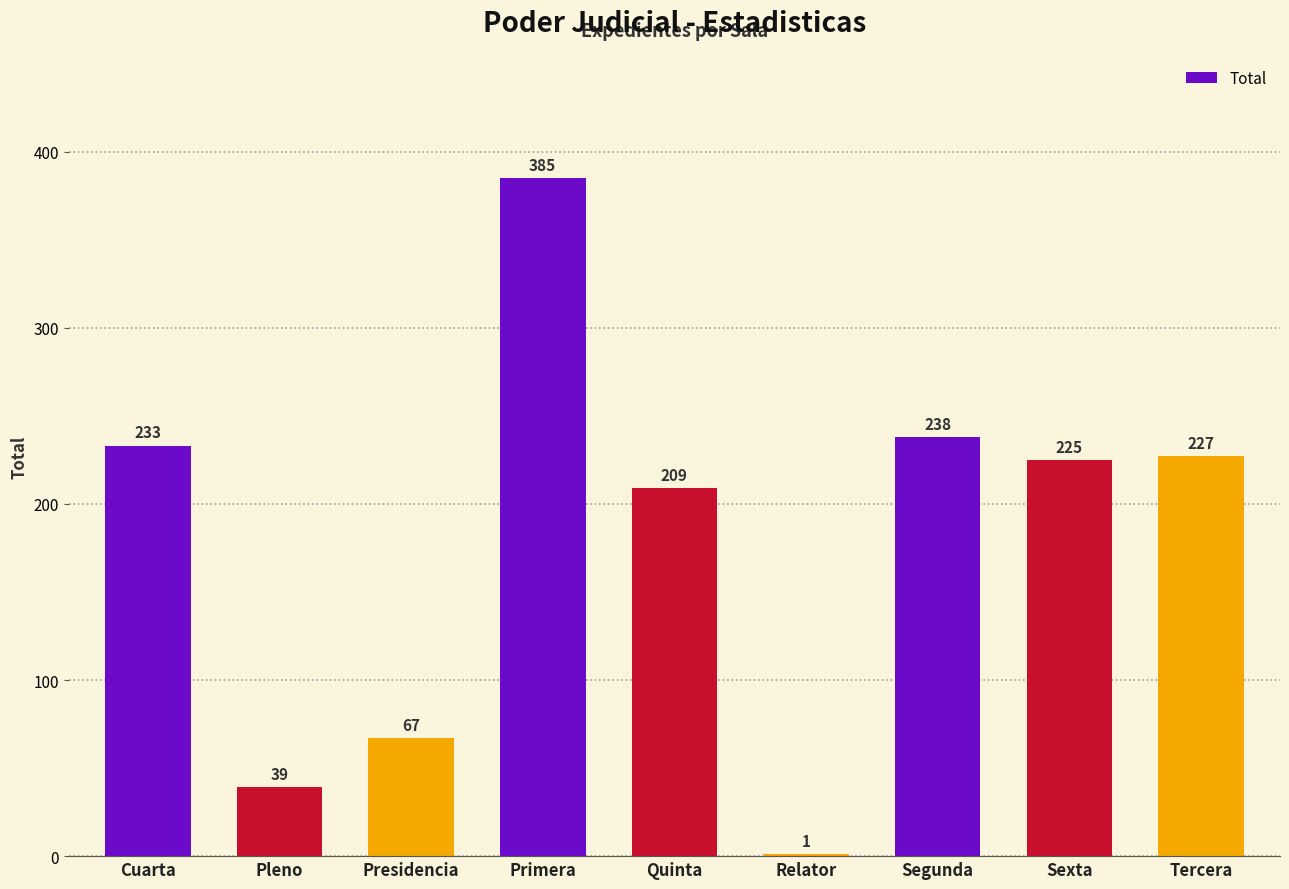

Which label corresponds to the largest value in the chart?

Primera